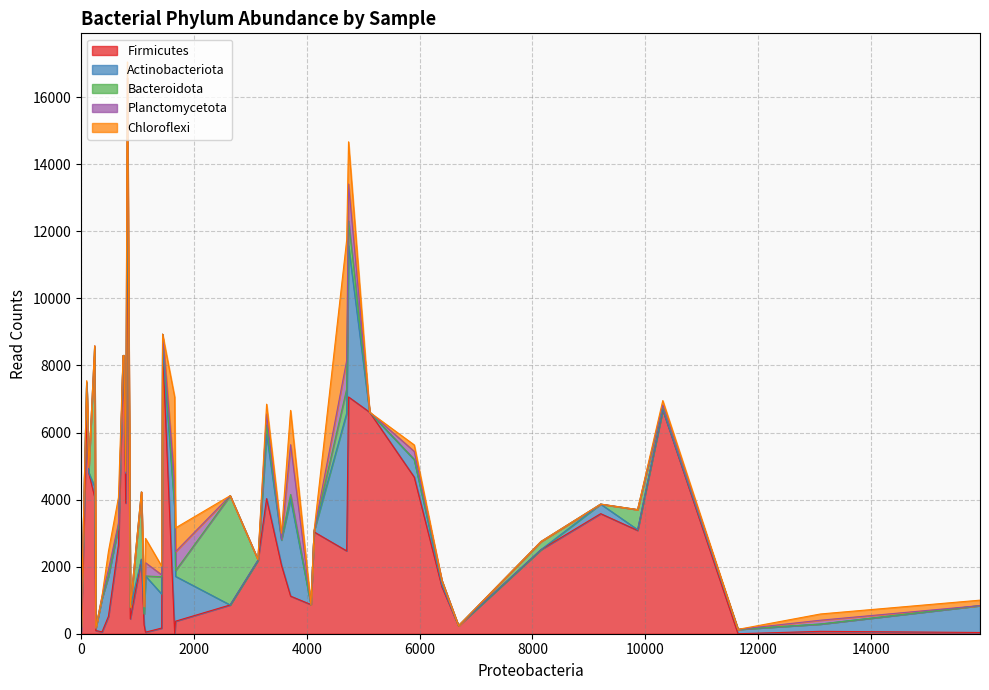

True or false: Planctomycetota and Actinobacteriota cross at least once.

True